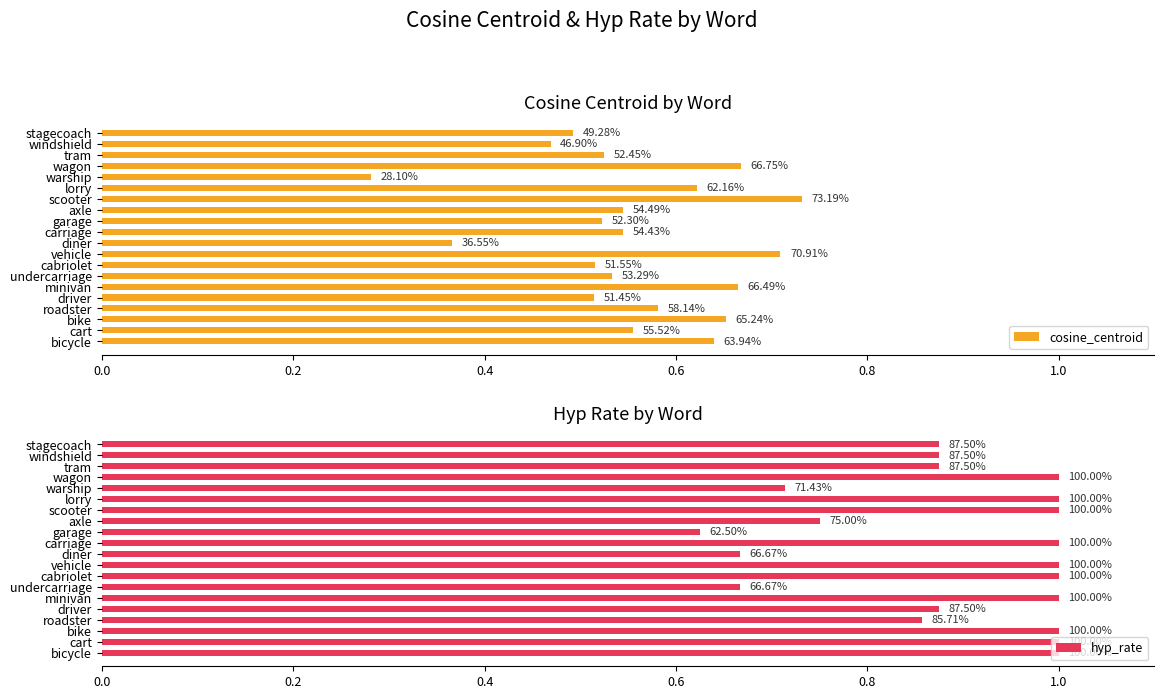

Is the value of hyp_rate at driver greater than the value of cosine_centroid at cabriolet?

Yes